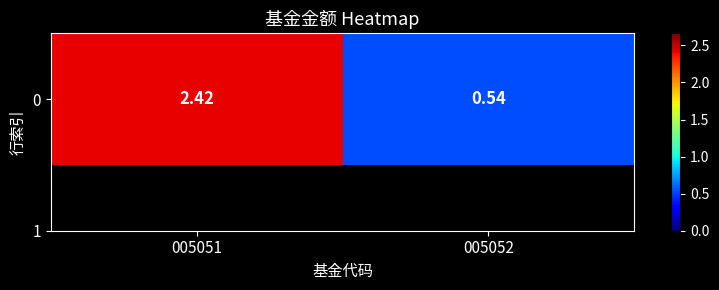

At which category does the chart reach its peak across all series?

005051